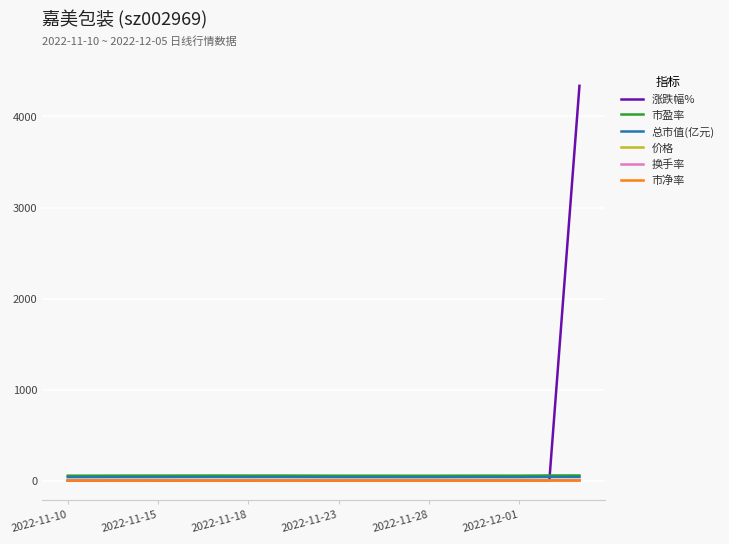

Which series has the largest range (max minus min)?

涨跌幅%